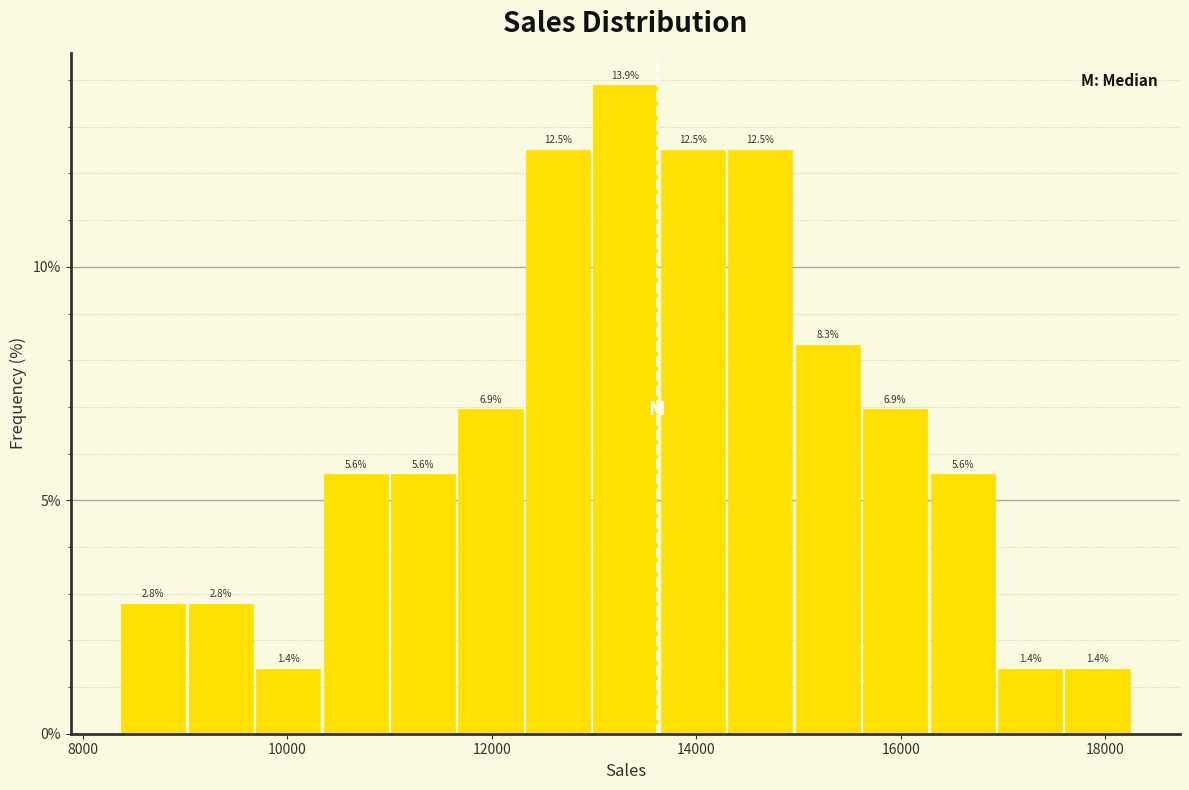

Around what value on the x-axis is the tallest bar? Give the approximate position of its centre, as read against the axis.

13400